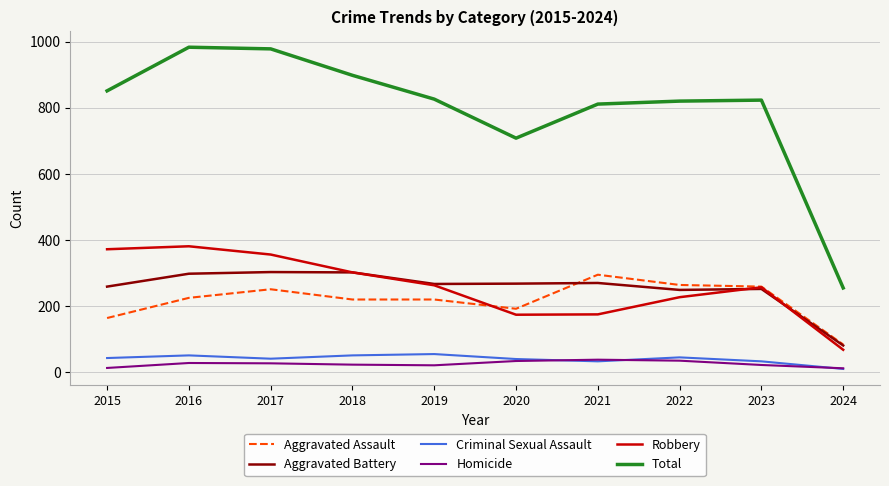

What is the total value across all series at 2021?

1622